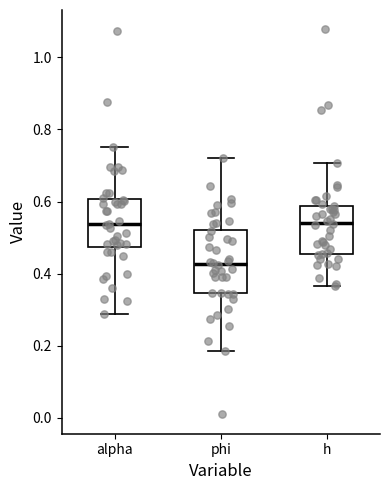

Where is the upper edge of the box for alpha on the y-axis? The values are not printed on the chart, so give them approximately, as read against the axis.

0.60